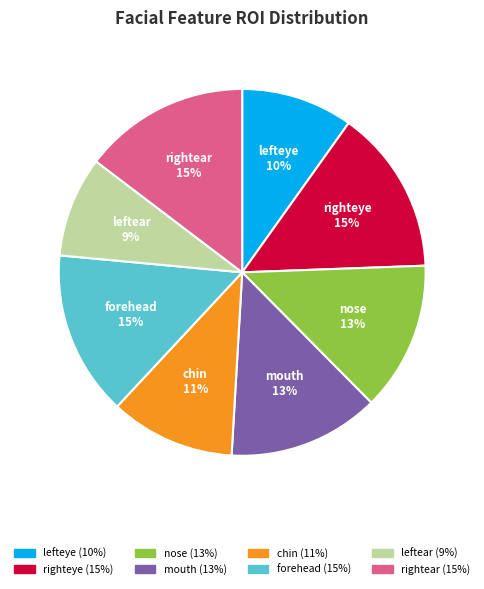

Is it true that forehead is 15% of the pie?

True